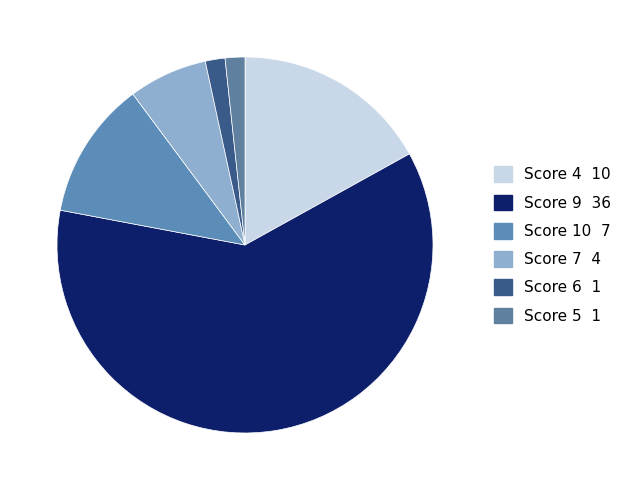

Which slice is the largest?

Score 9 36